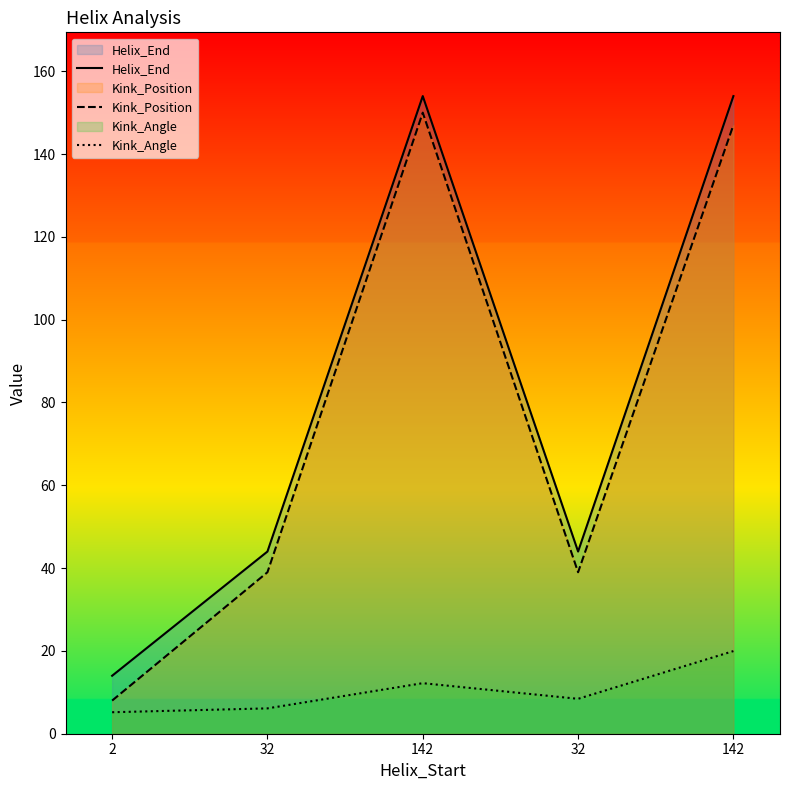

What is the difference between the highest and lowest values at 142?

141.8